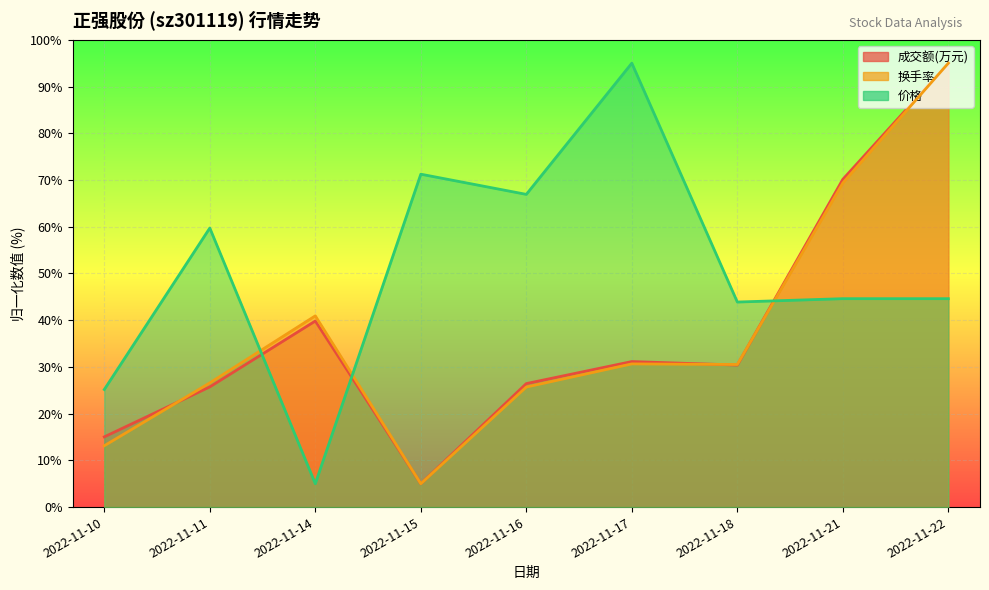

What is the difference between the maximum and second lowest values in the 换手率 series?

81.9